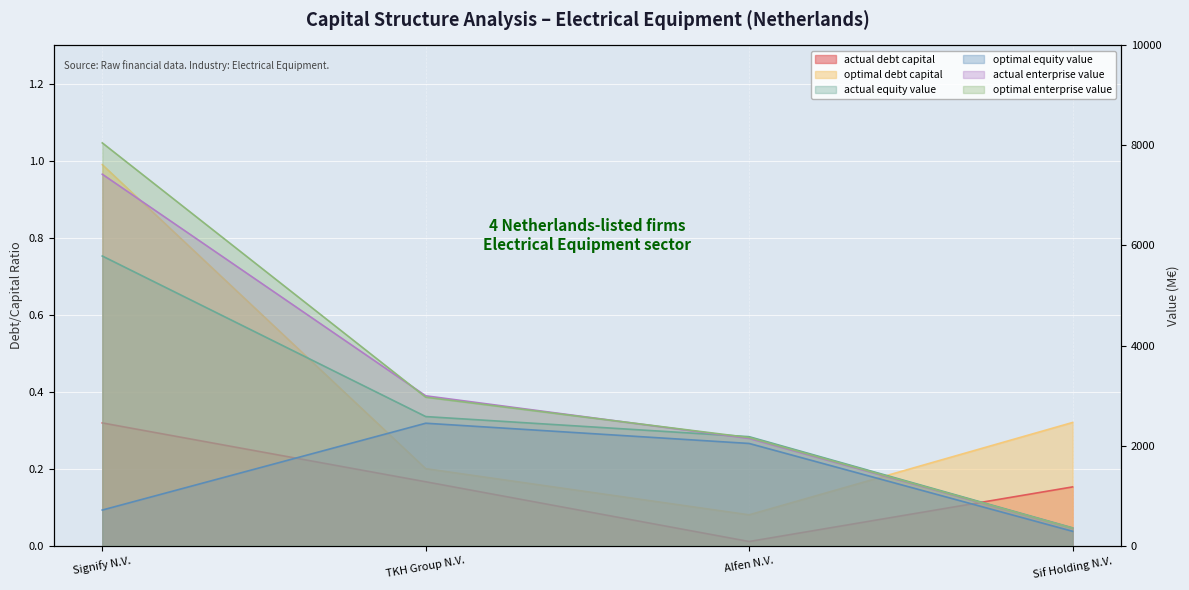

Is the value of optimal_enterprise_value at TKH Group N.V. greater than the value of actual_enterprise_value at Signify N.V.?

No